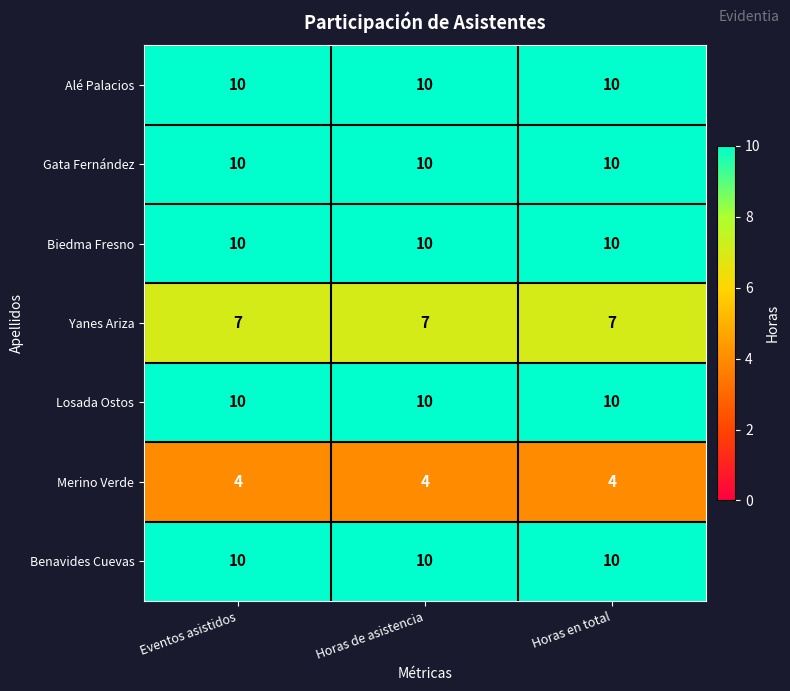

What is the smallest value displayed?

4